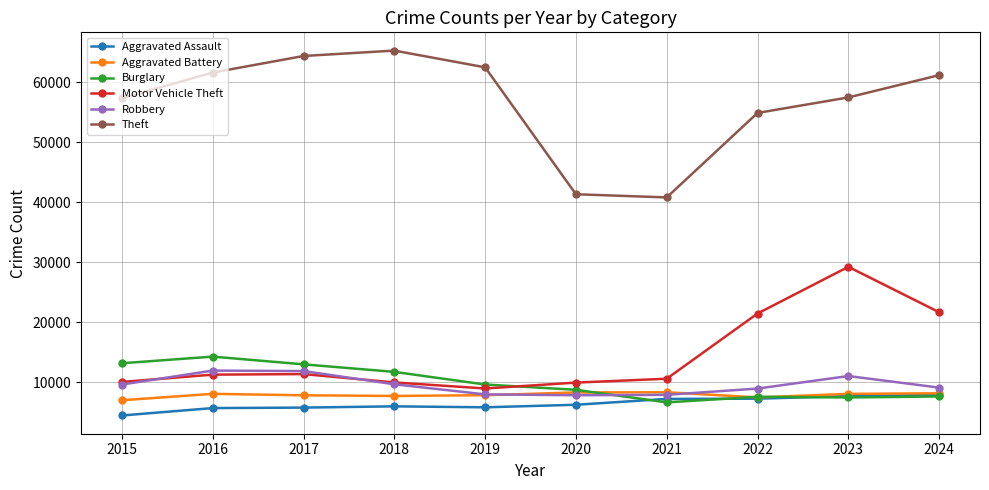

How many interior local valleys does the Theft series have?

1